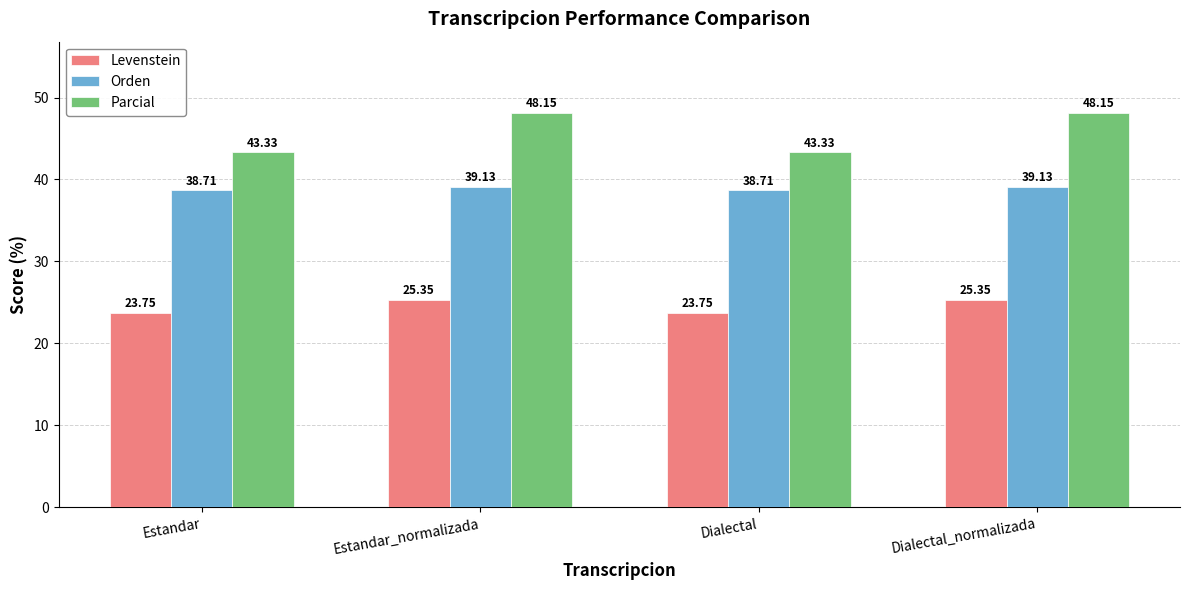

Which series has the largest range (max minus min)?

Parcial